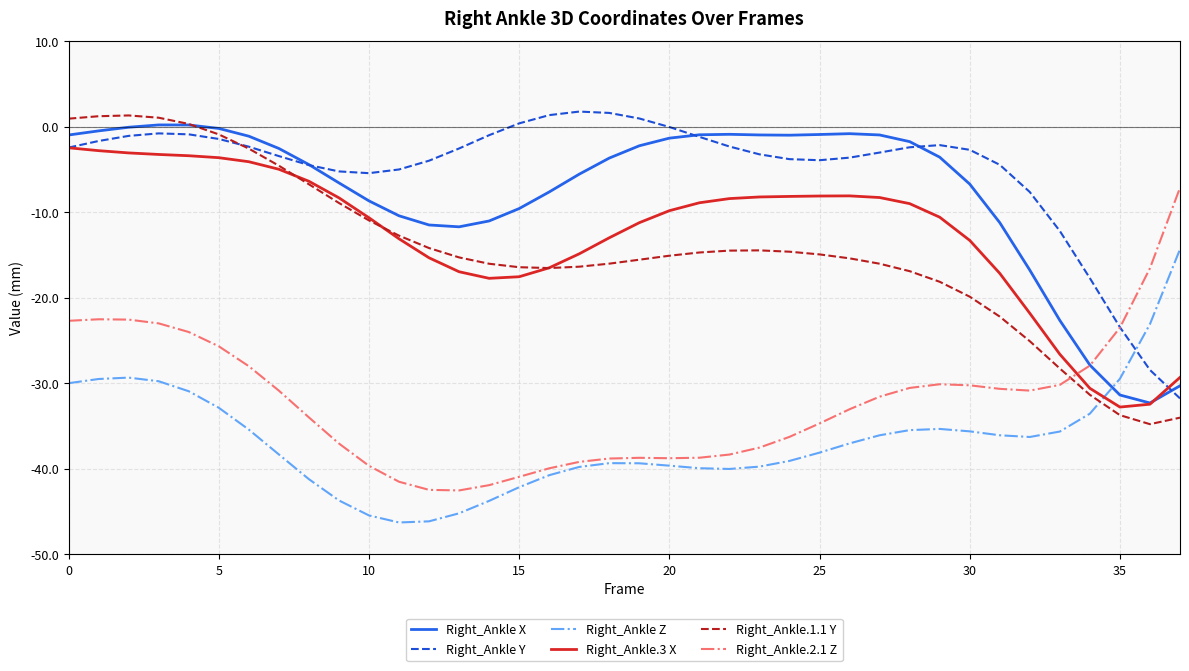

What is the smallest value displayed?

-46.3